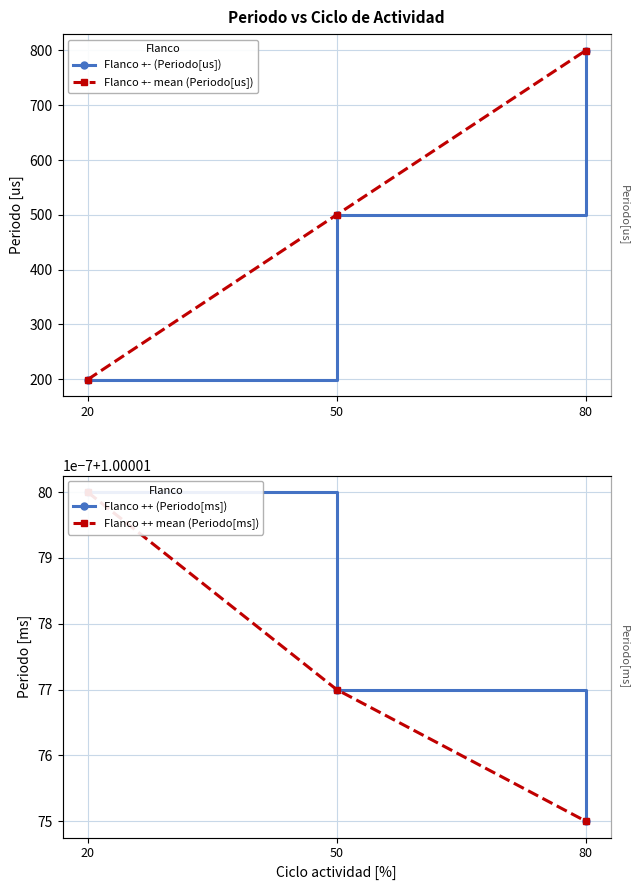

What is the greatest value displayed?

799.8